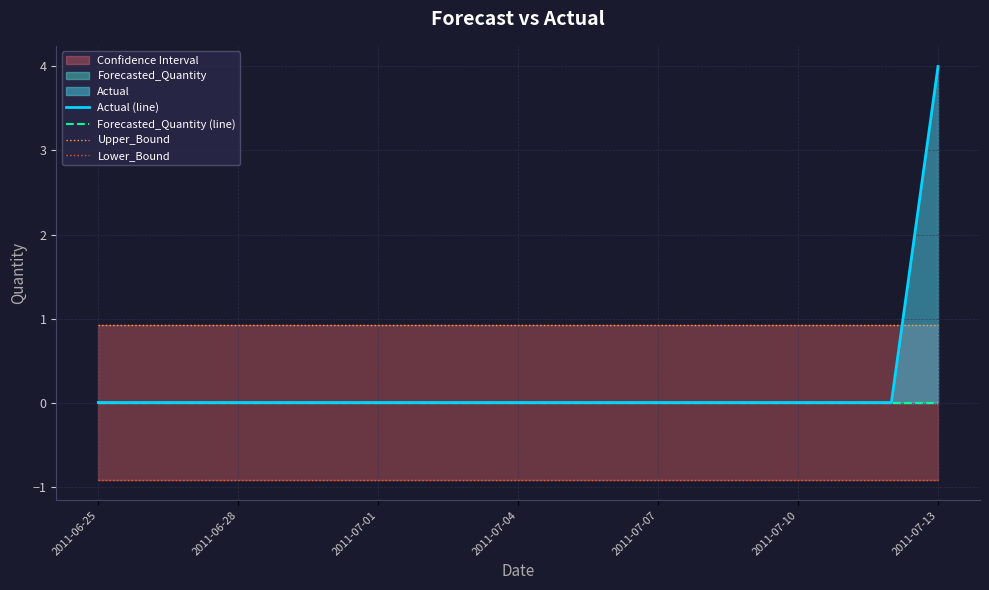

Reading right to left, what are all the values shown in this chart?

Actual (line): 4.0	0.0	0.0	0.0	0.0	0.0	0.0	0.0	0.0	0.0	0.0	0.0	0.0	0.0	0.0	0.0	0.0	0.0	0.0
Forecasted_Quantity (line): 0.0	0.0	0.0	0.0	0.0	0.0	0.0	0.0	0.0	0.0	0.0	0.0	0.0	0.0	0.0	0.0	0.0	0.0	0.0
Upper_Bound: 0.9	0.9	0.9	0.9	0.9	0.9	0.9	0.9	0.9	0.9	0.9	0.9	0.9	0.9	0.9	0.9	0.9	0.9	0.9
Lower_Bound: -0.9	-0.9	-0.9	-0.9	-0.9	-0.9	-0.9	-0.9	-0.9	-0.9	-0.9	-0.9	-0.9	-0.9	-0.9	-0.9	-0.9	-0.9	-0.9